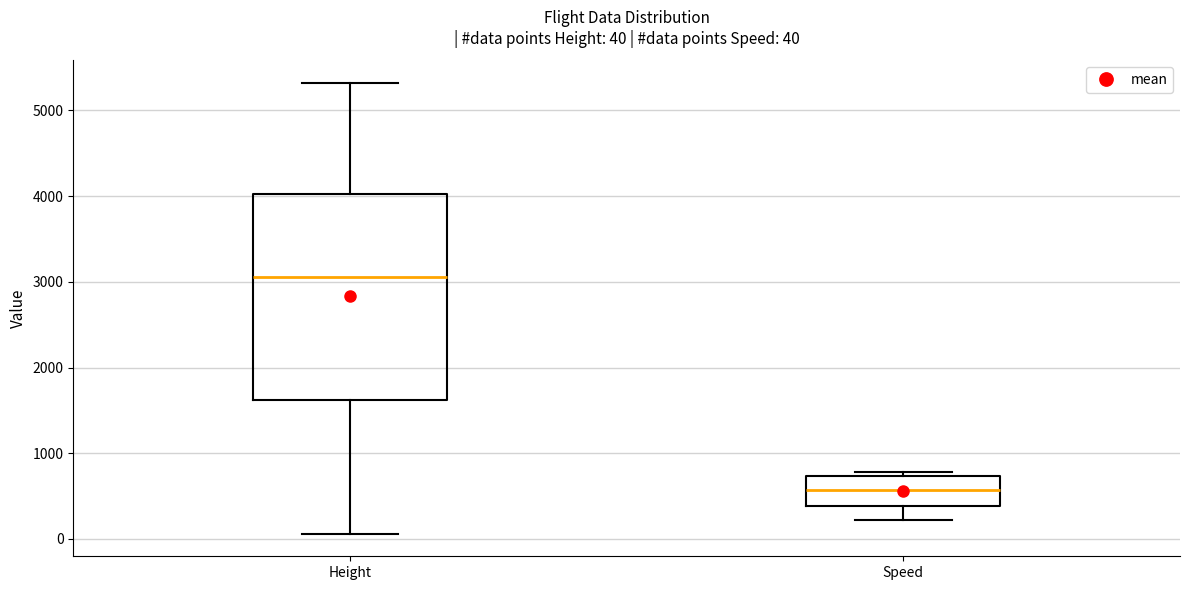

Which box has the lowest median line?

Speed